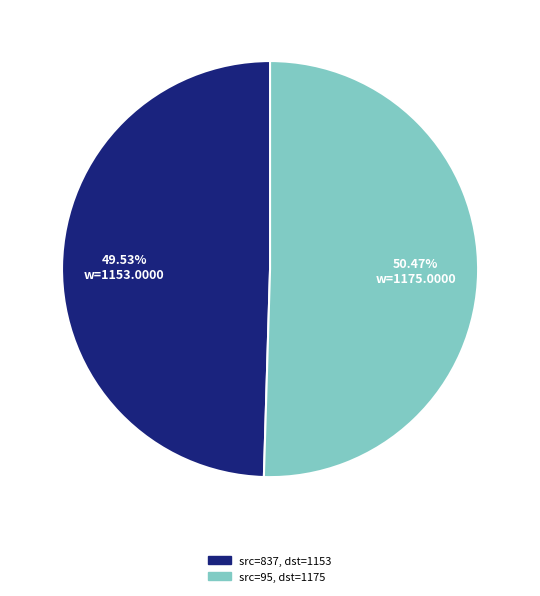

Count the number of slices in the pie.

2